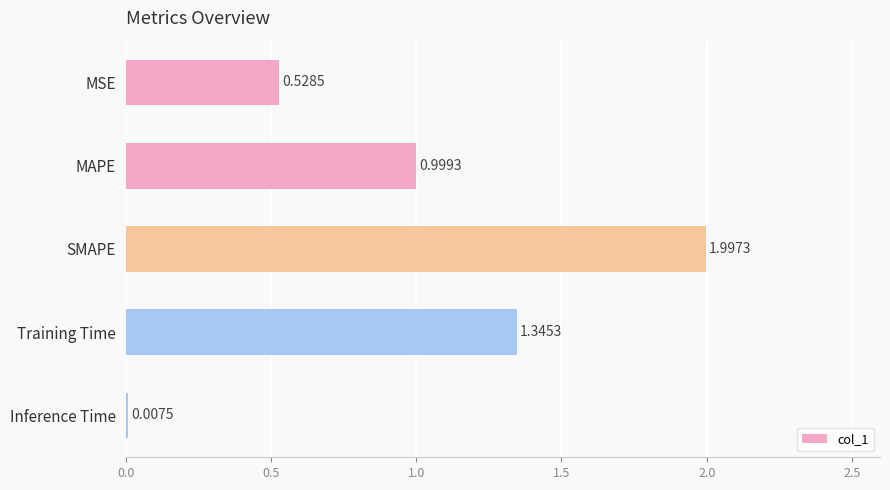

What is the sum of all values?

4.9